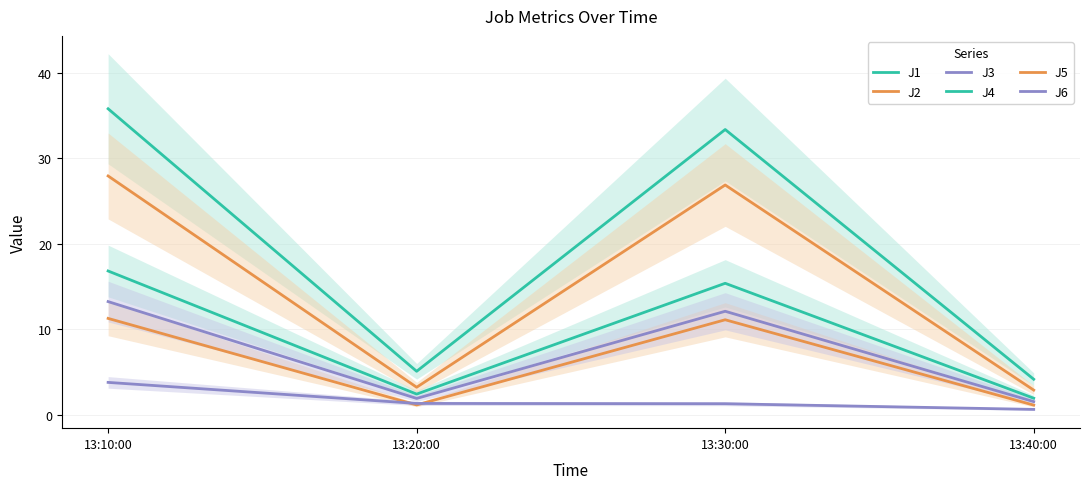

What is the difference between the J6 values at 13:20:00 and 13:30:00?

10.2